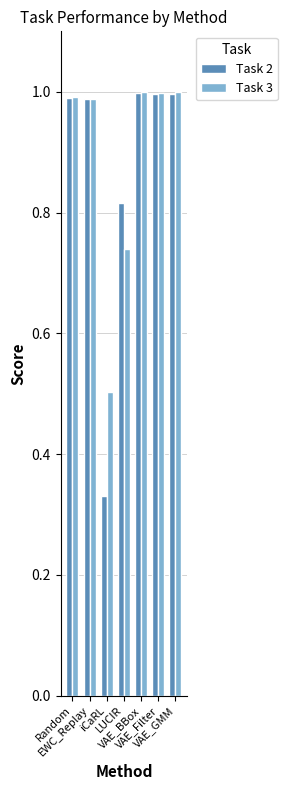

What is the average value of the Task 3 series?

0.9